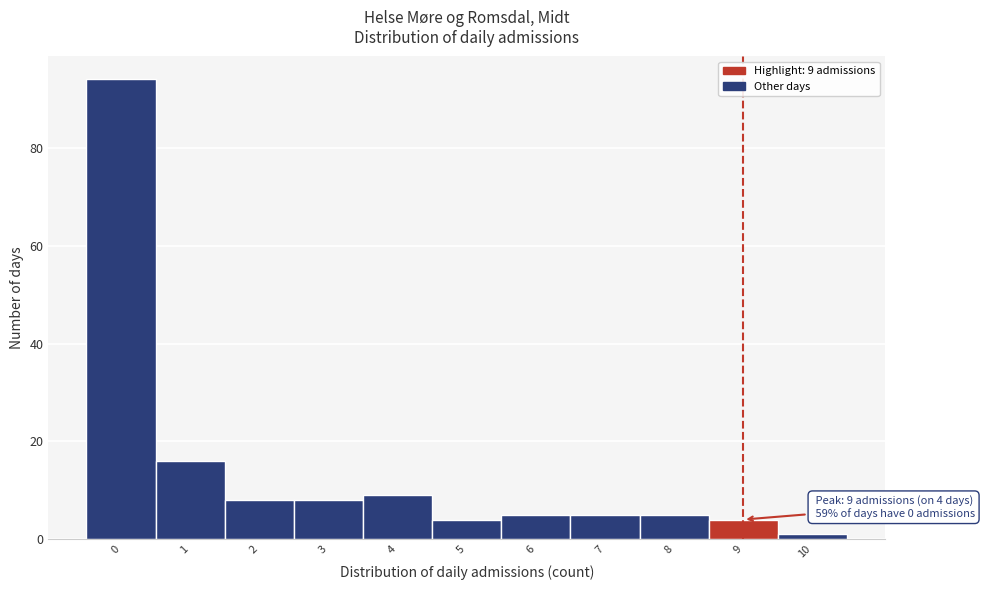

Reading left to right, extract all data points from this chart.

0=94	1=16	2=8	3=8	4=9	5=4	6=5	7=5	8=5	9=4	10=1